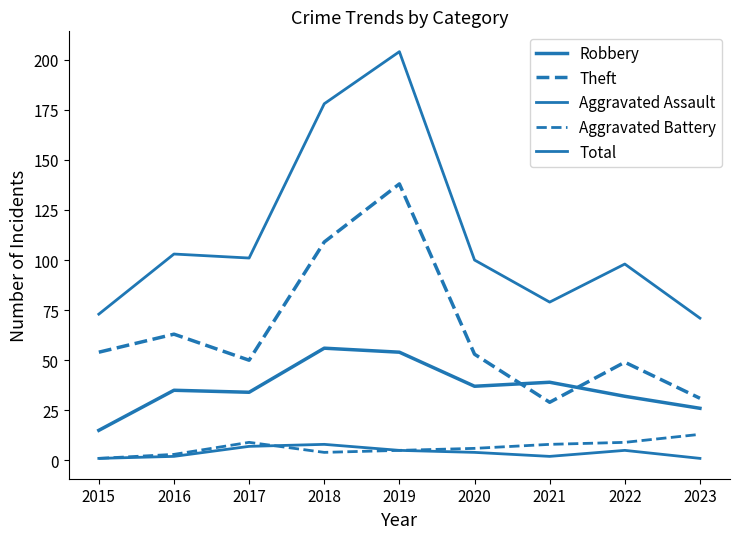

True or false: Robbery has a value of 20 at 2020.

False